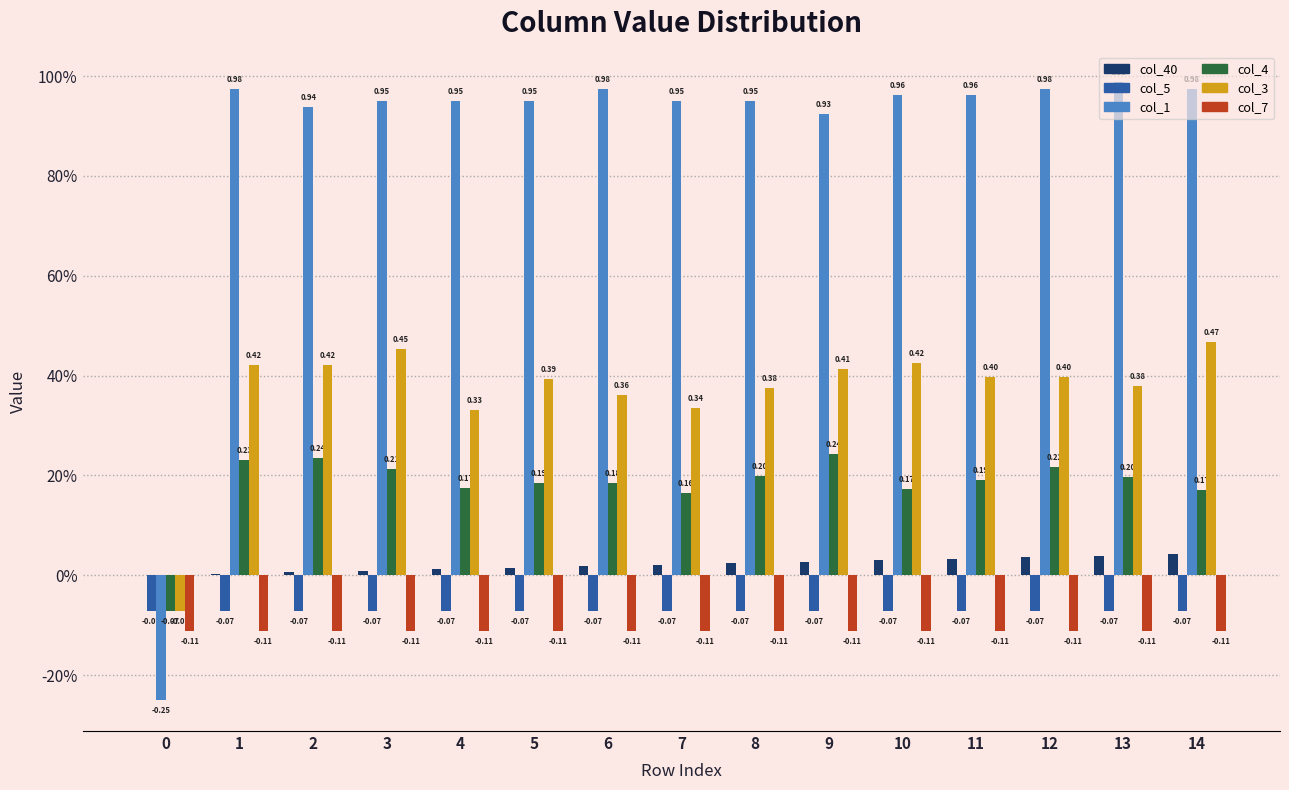

Does the chart contain stacked bars?

No